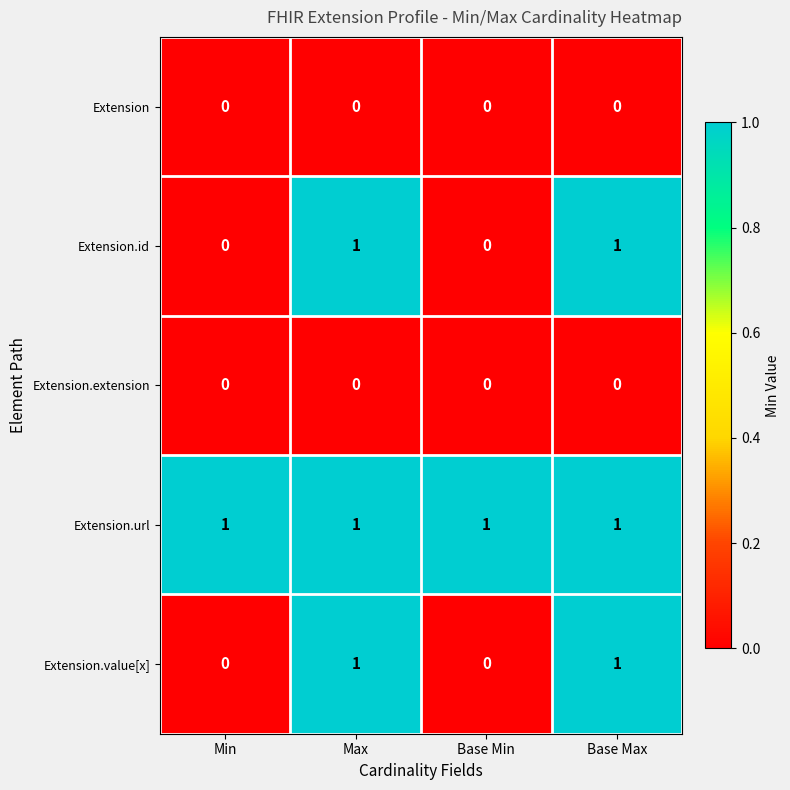

The Extension.id series shows 2 at Max. True or false?

False